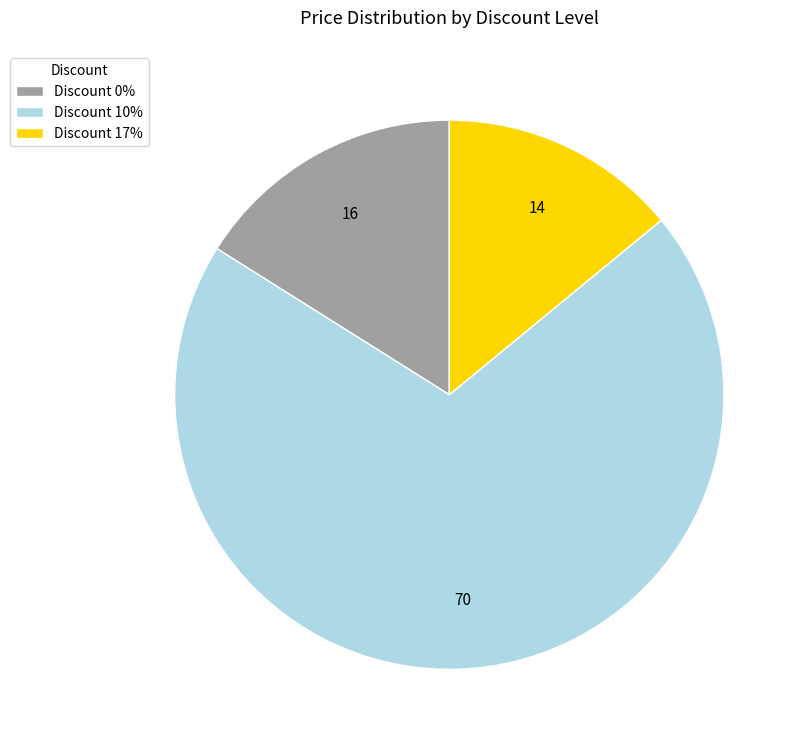

What is the smallest slice in the pie chart?

Discount 17%